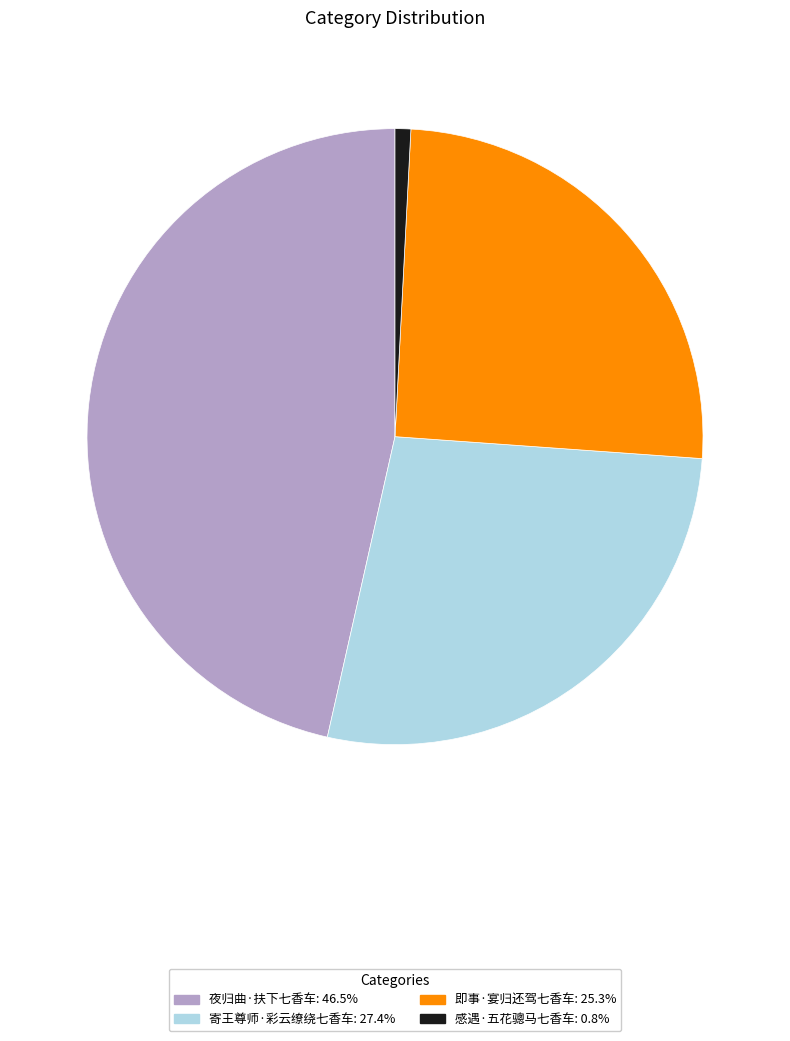

Rank the categories by value from highest to lowest.

夜归曲·扶下七香车, 寄王尊师·彩云缭绕七香车, 即事·宴归还驾七香车, 感遇·五花骢马七香车